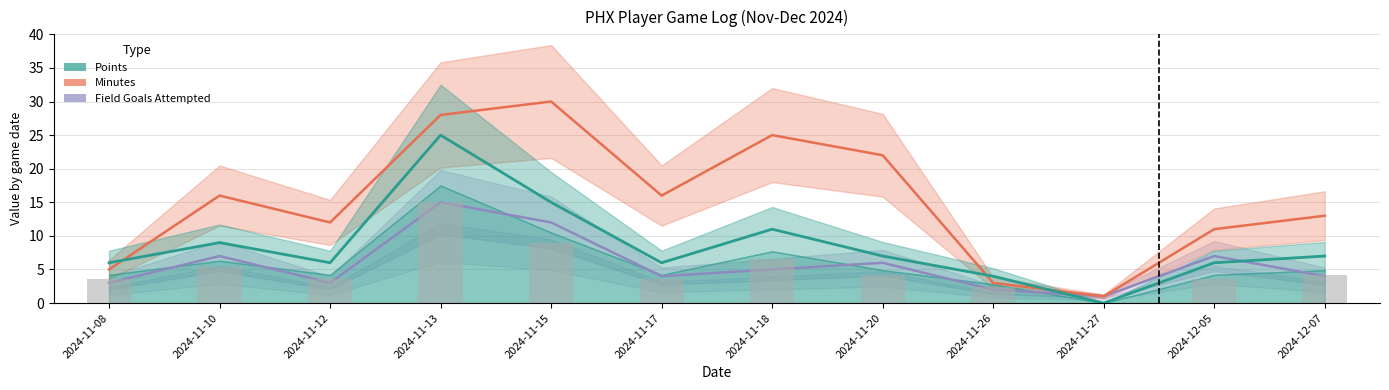

How many positive values does the Points (bar) series have?

11